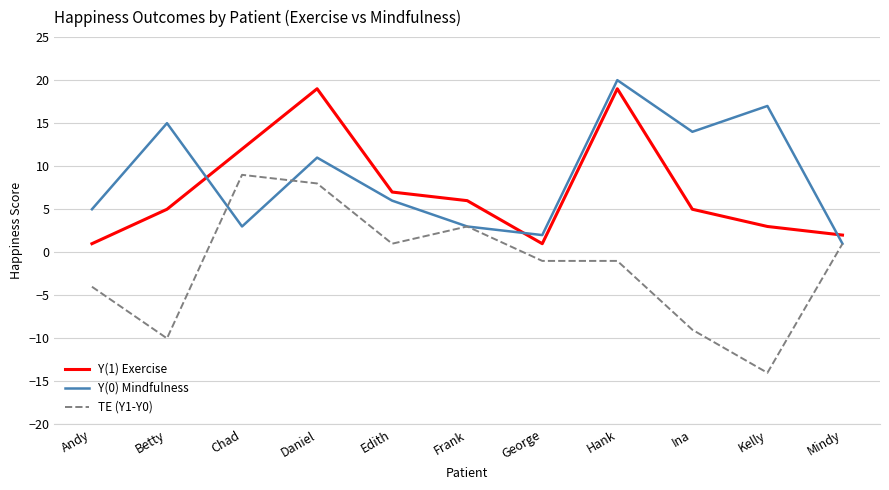

At which category does Y(0) Mindfulness reach its first local valley?

Chad